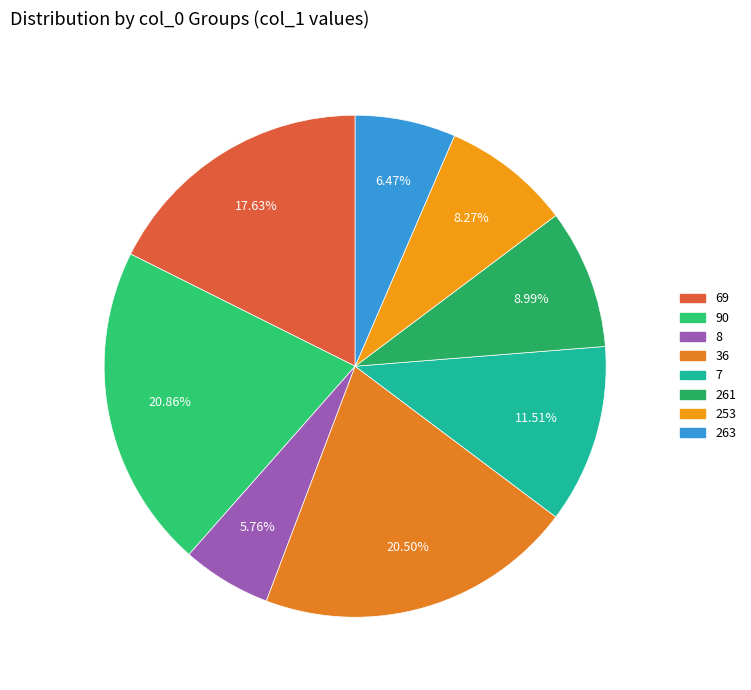

Count the number of slices in the pie.

8